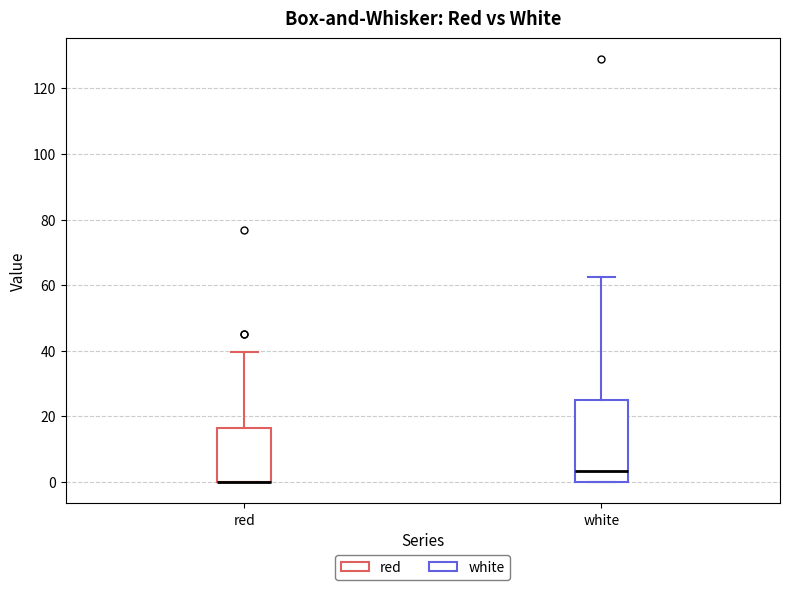

Reading left to right, read every box against the y-axis: the position of its median line, the range the box covers, and the ends of its whiskers. The values are not printed on the chart, so give them approximately, as read against the axis.

red: median 0 (drawn on the box's lower edge), box 0 to 16, whiskers 0 to 40
white: median 4, box 0 to 26, whiskers 0 to 62